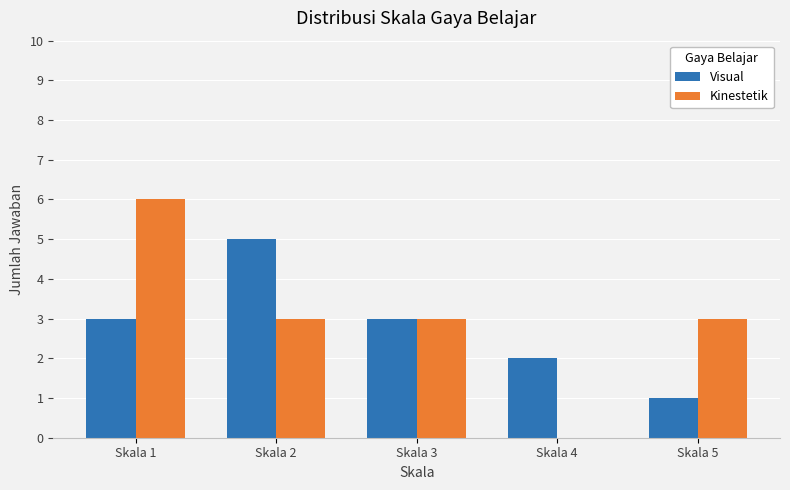

Are the bars horizontal?

No